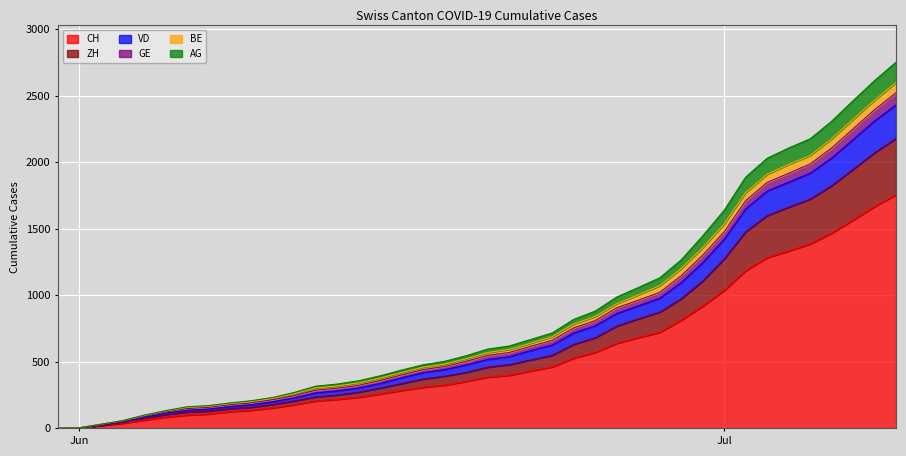

How many lines are shown in the chart?

6